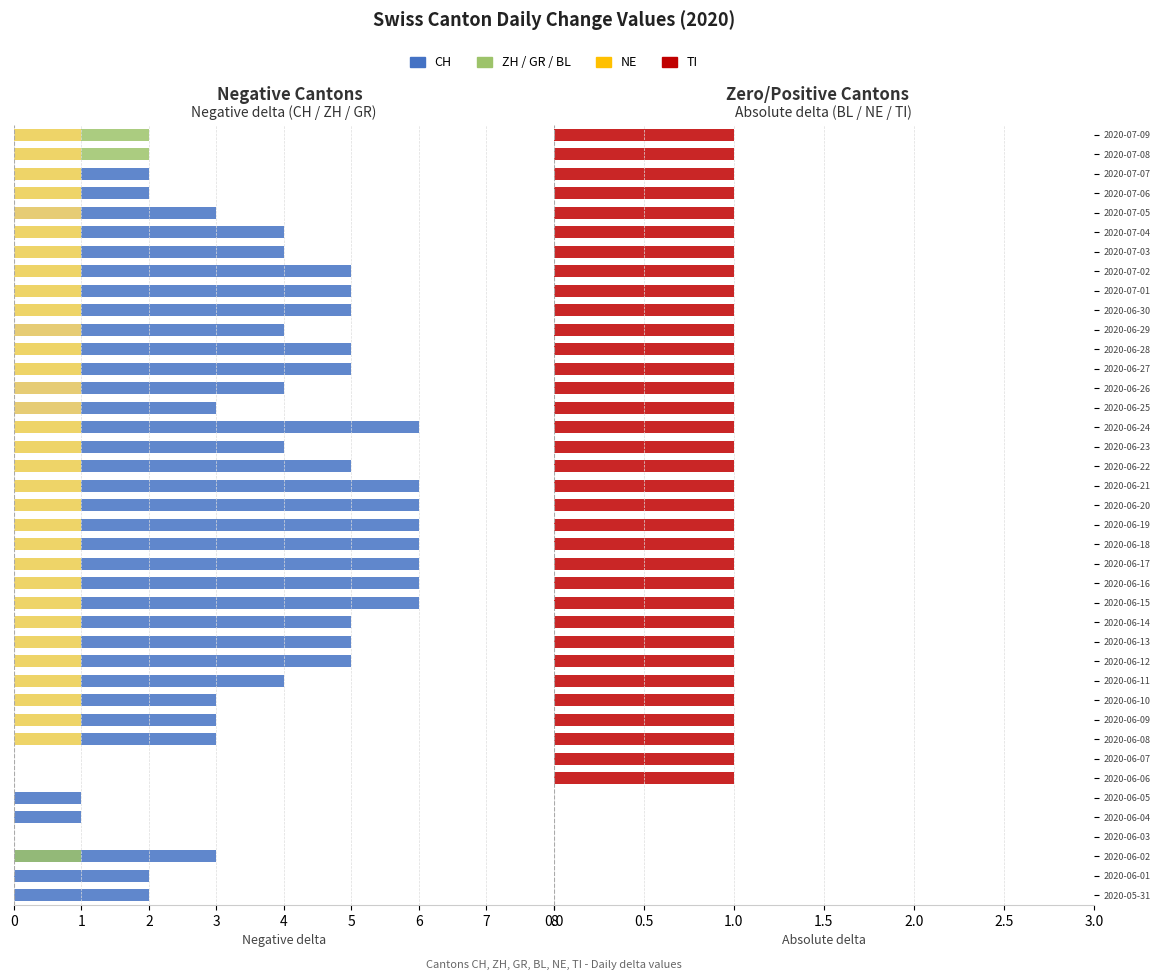

What is the average value of the GR series?

0.8